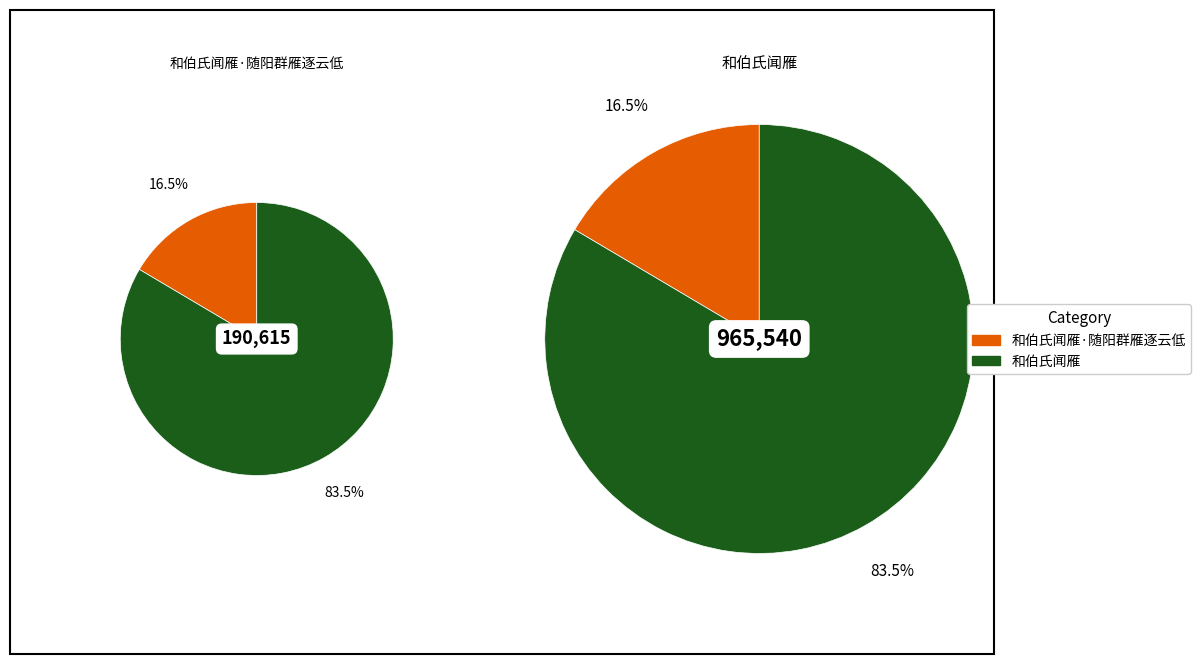

What is the largest slice in the pie chart?

和伯氏闻雁